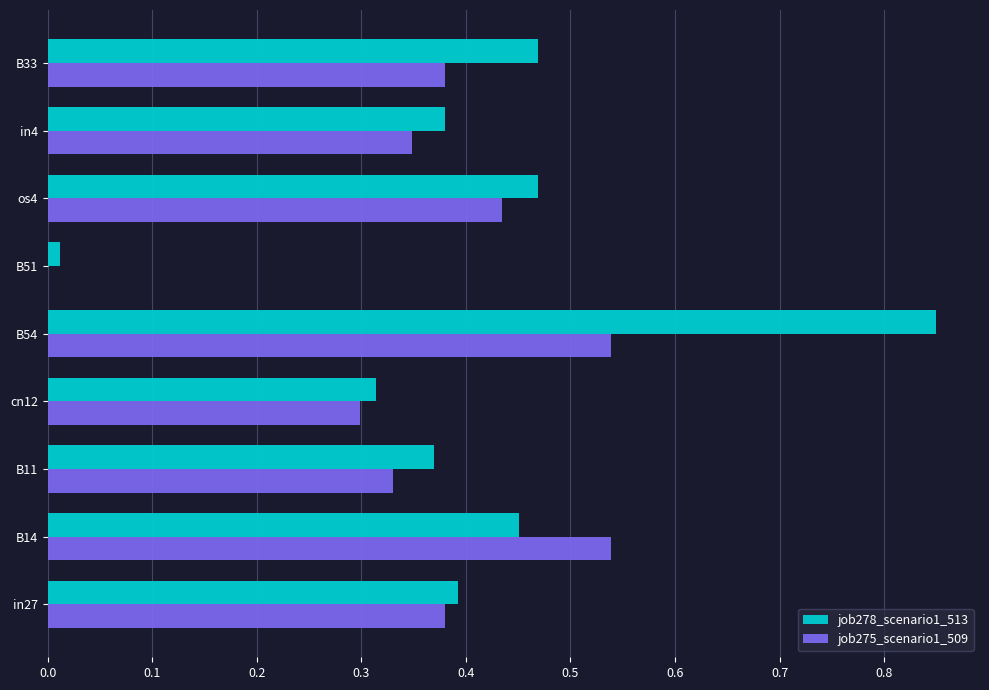

At which category is the sum across all series the highest?

B54